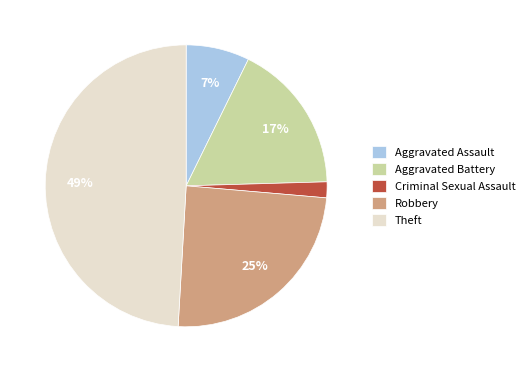

True or false: Theft accounts for 61% of the total.

False